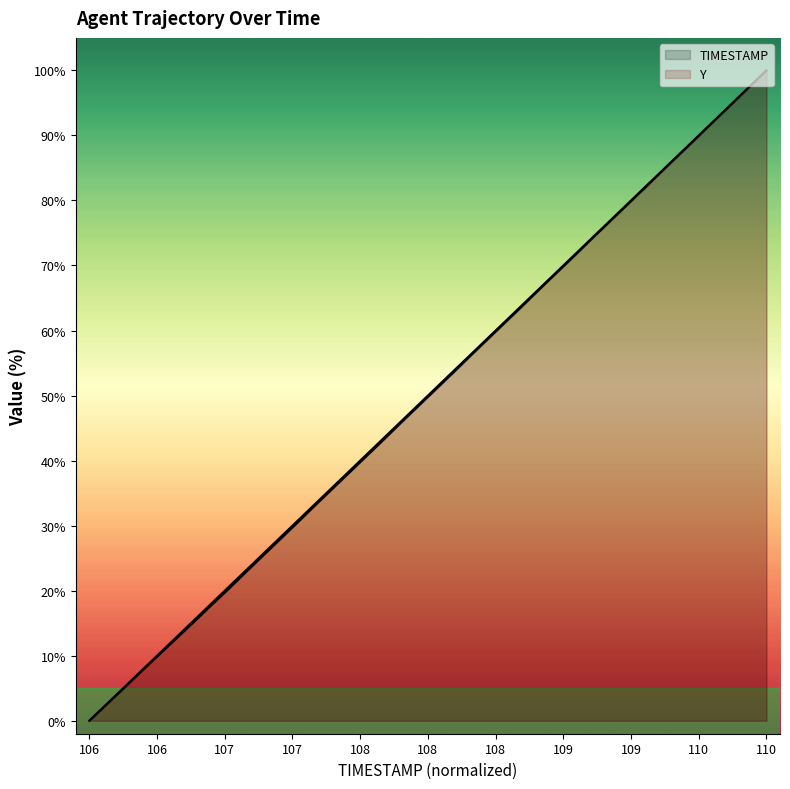

What is the difference between the maximum and second lowest values in the Y series?

97.5